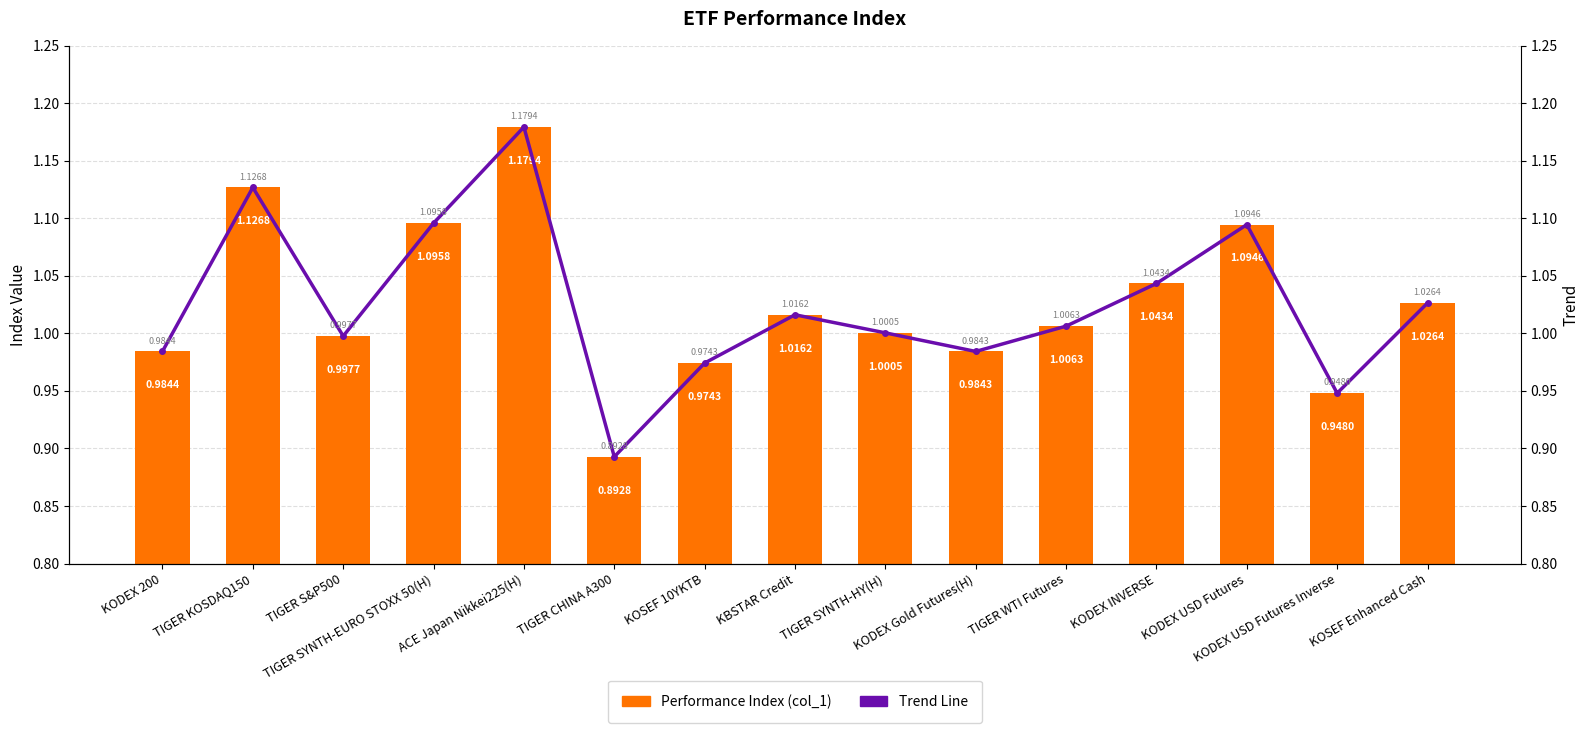

Are the bars horizontal?

No